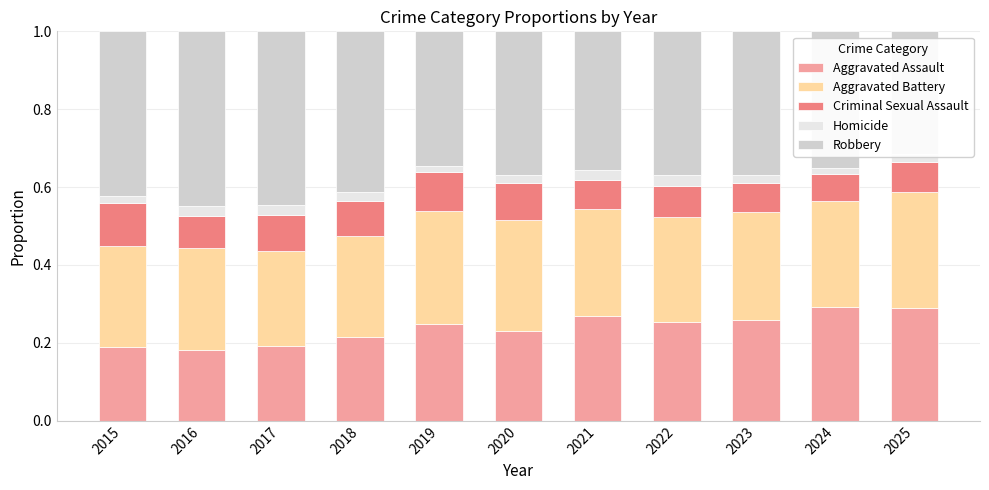

Is it true that Aggravated Assault equals 0.1 at 2024?

False